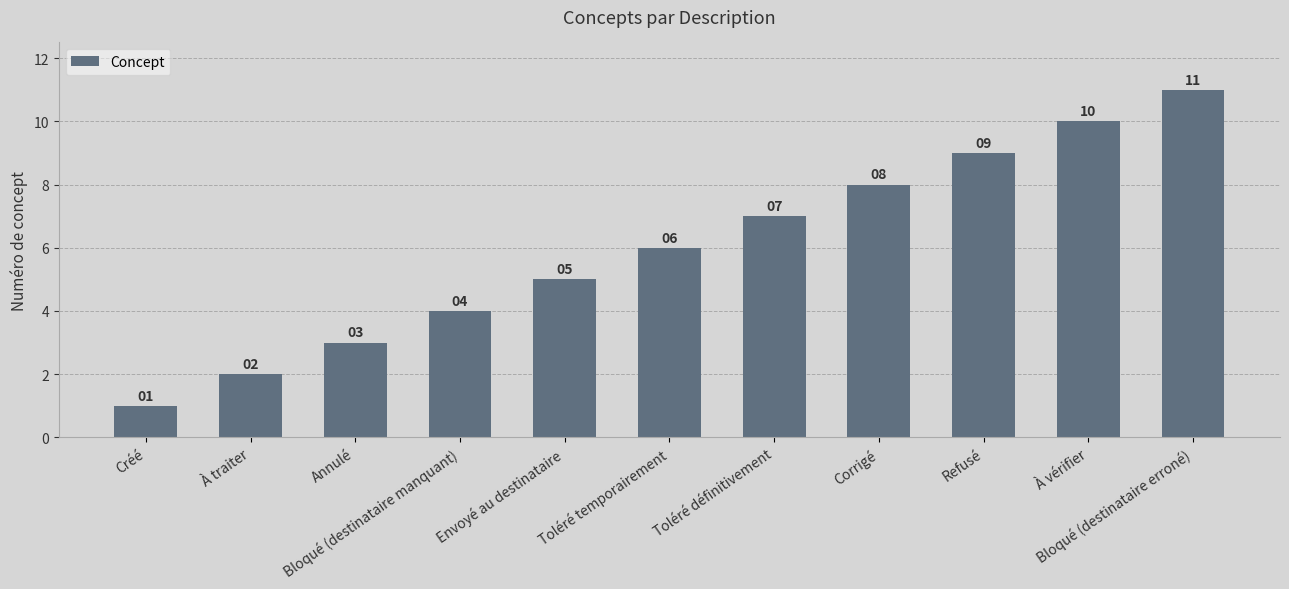

At which category does the chart reach its minimum across all series?

Créé